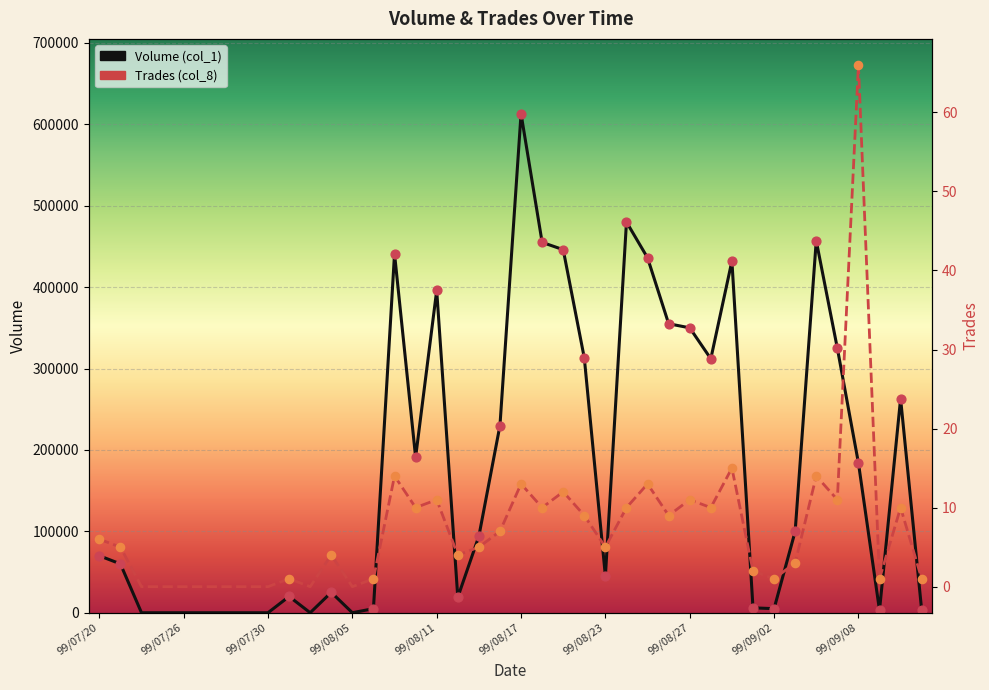

Which series has the largest total across all categories?

Volume (col_1)